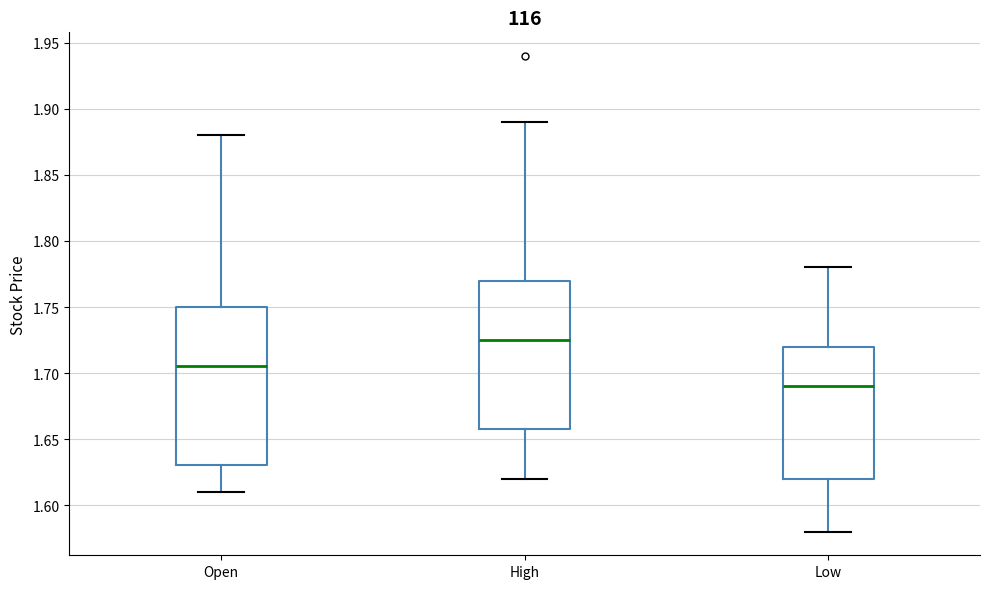

Reading left to right, transcribe this box plot: for each box, give where its median line is, the range the box spans, and where its two whiskers end, as read against the y-axis. The values are not printed on the chart, so give them approximately, as read against the axis.

Open: median 1.705, box 1.630 to 1.750, whiskers 1.610 to 1.880
High: median 1.725, box 1.660 to 1.770, whiskers 1.620 to 1.890
Low: median 1.690, box 1.620 to 1.720, whiskers 1.580 to 1.780